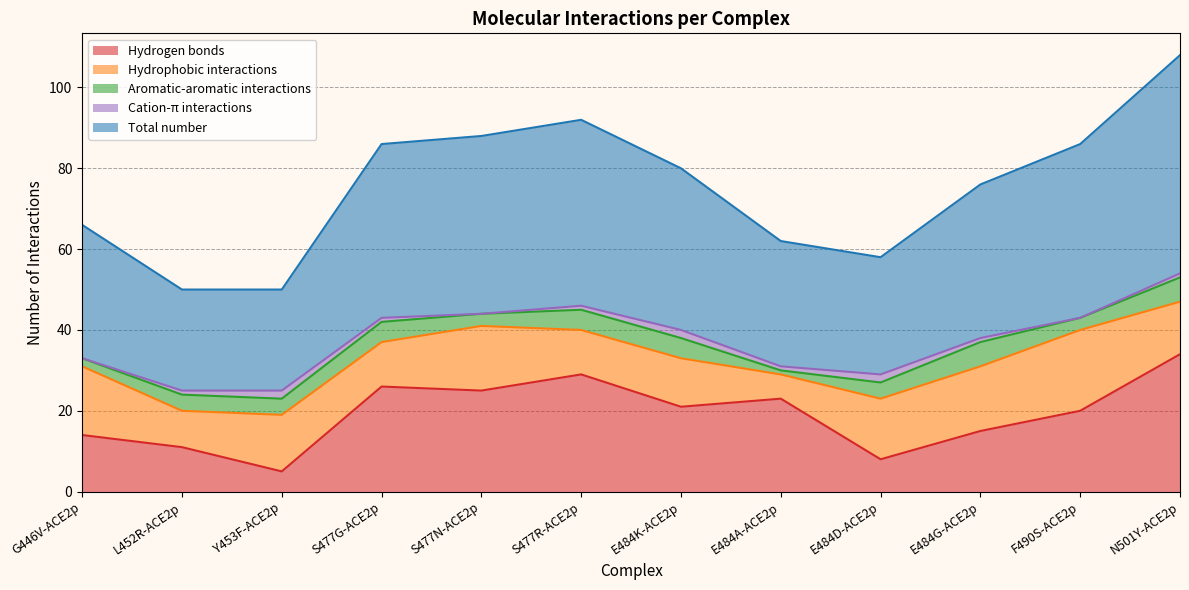

What is the difference between the second highest and minimum values in the Hydrogen bonds series?

24